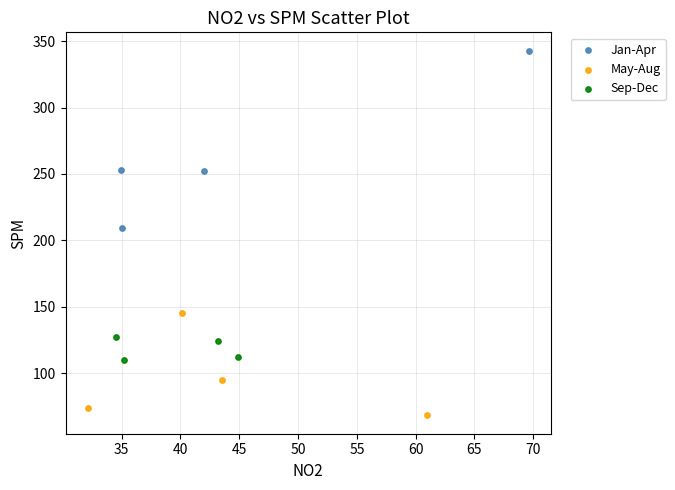

What are all the series names shown in the legend?

Jan-Apr, May-Aug, Sep-Dec